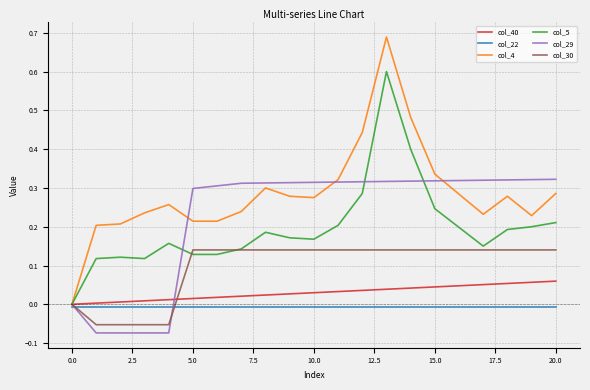

What is the sum of all col_29 values?

4.7